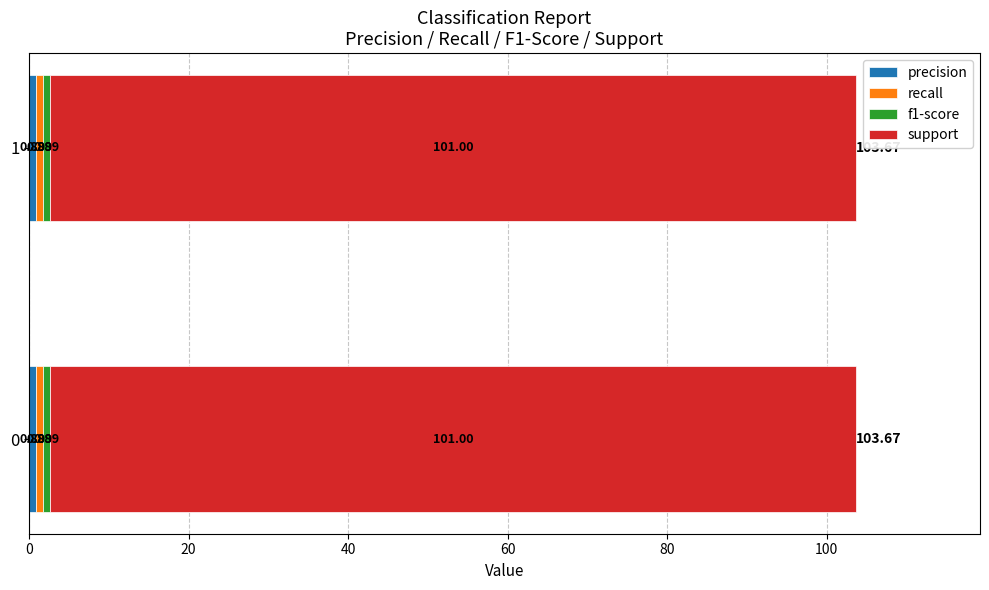

What is the total value across all series at 1?

103.7